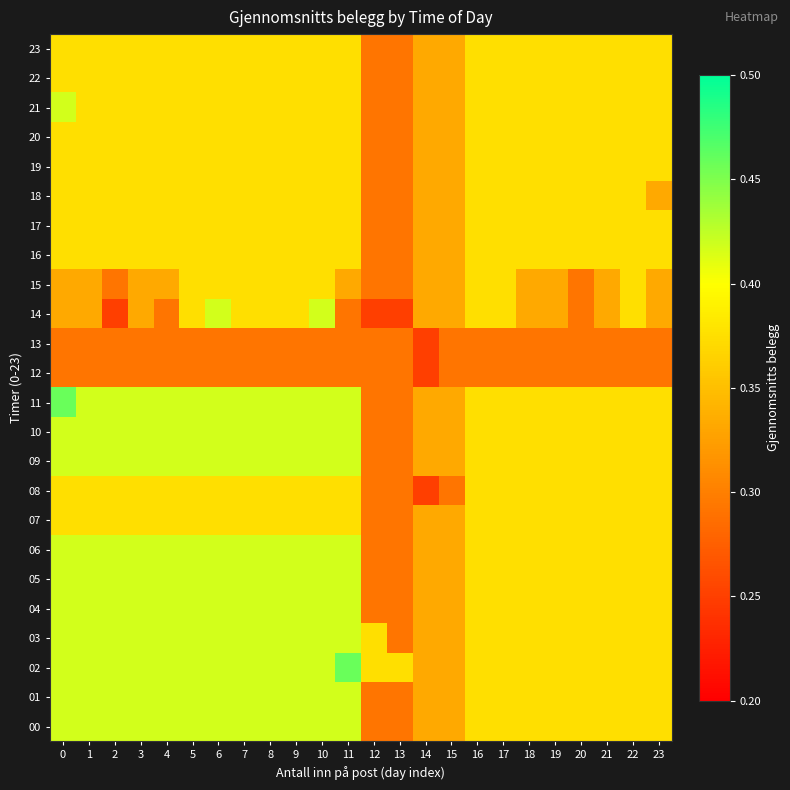

What is the difference between the highest and lowest values at 6?

0.1